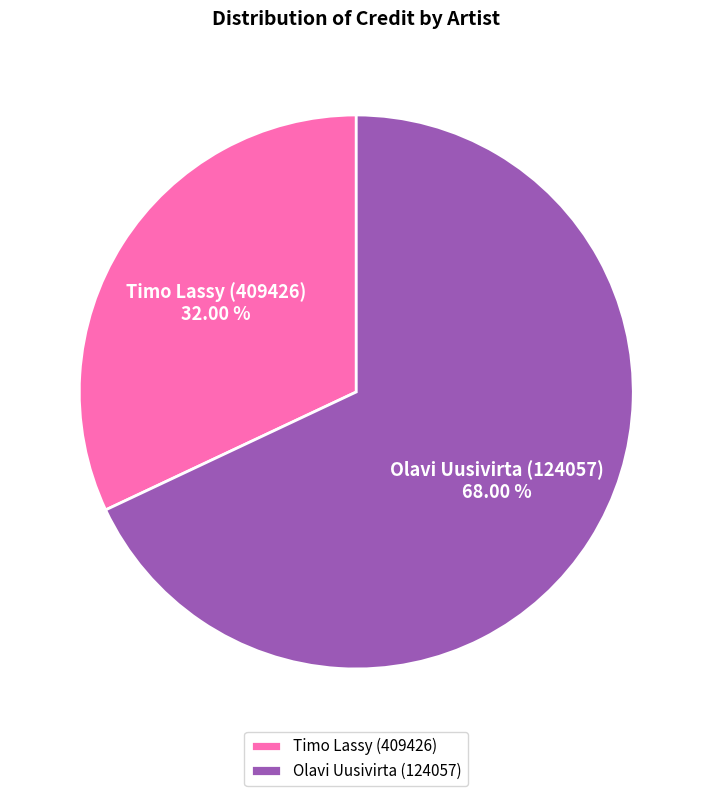

To the nearest percent, what is the difference between the Olavi Uusivirta (124057) and Timo Lassy (409426) slice percentages?

36%